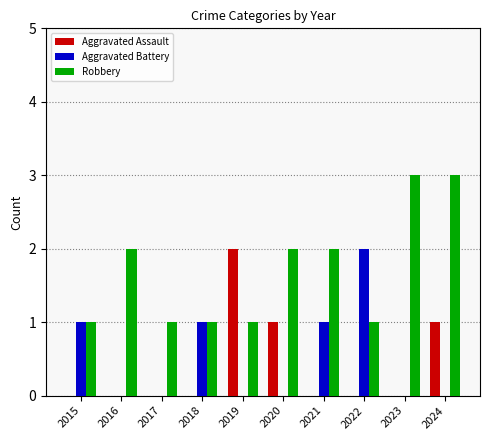

The value of Aggravated Assault at 2015 is 0. True or false?

True